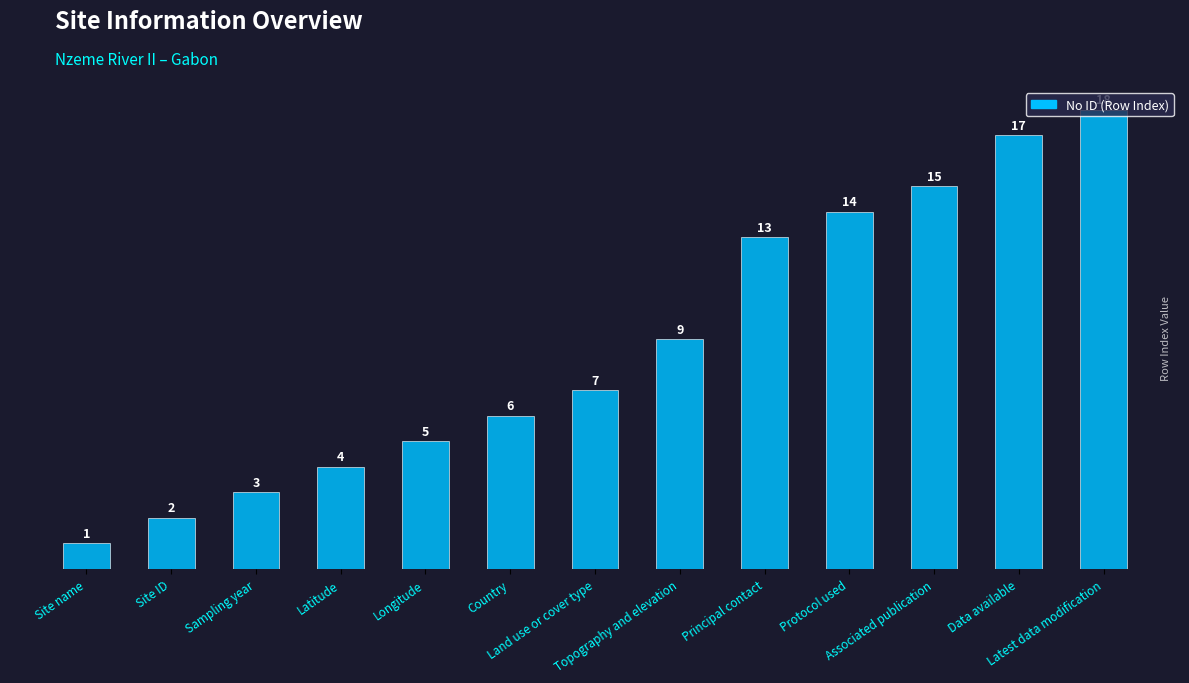

Reading right to left, extract all data points from this chart.

18	17	15	14	13	9	7	6	5	4	3	2	1